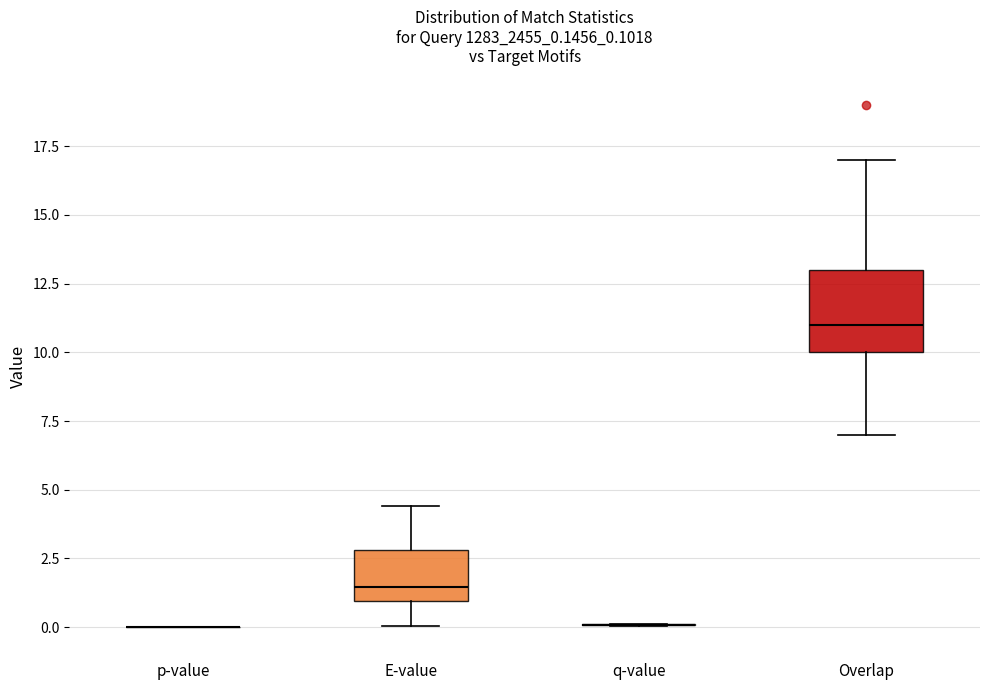

Which box is the tallest, from its lower edge to its upper edge?

Overlap